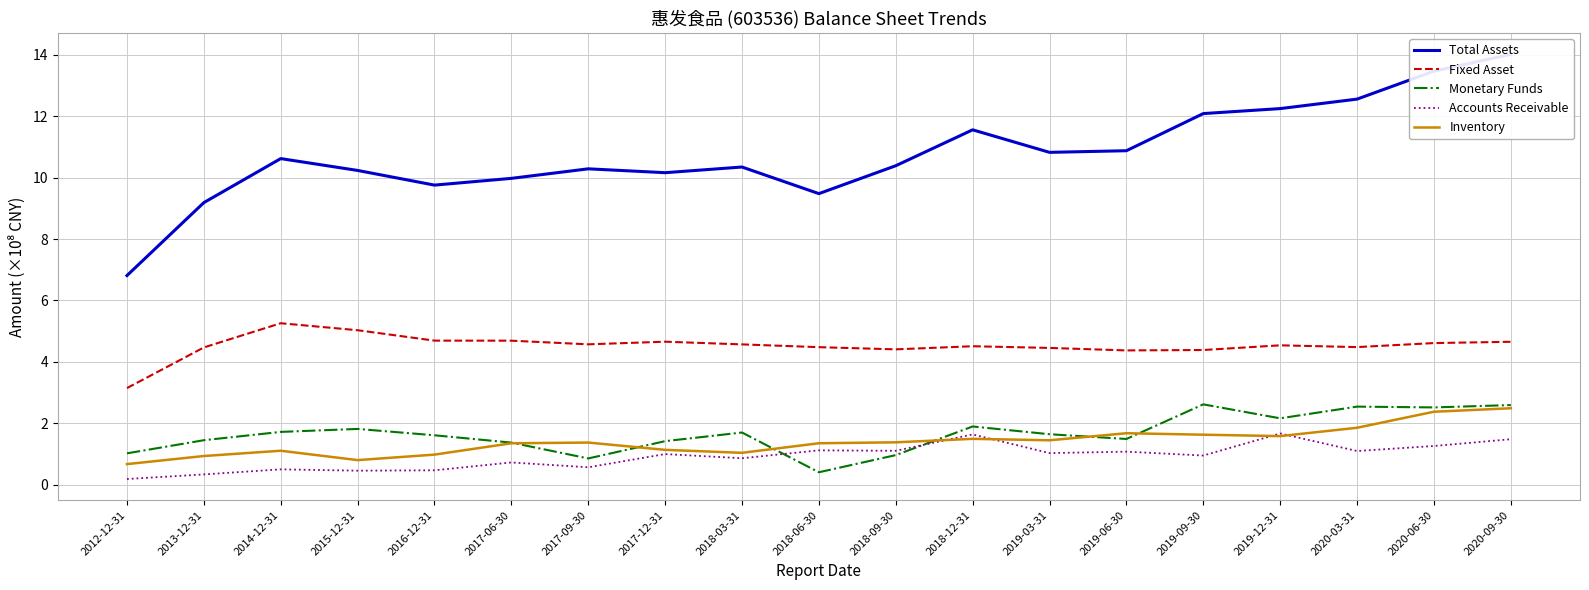

How many lines are shown in the chart?

5